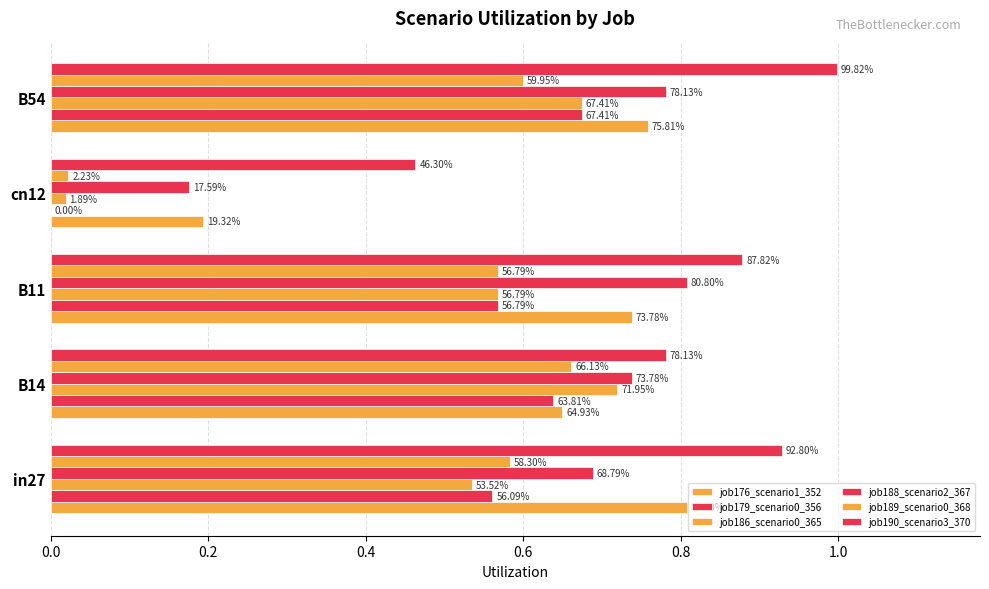

What are all the series names shown in the legend?

job176_scenario1_352, job179_scenario0_356, job186_scenario0_365, job188_scenario2_367, job189_scenario0_368, job190_scenario3_370